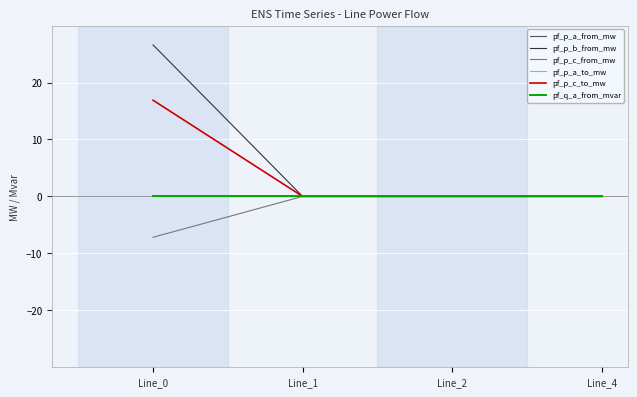

Is this an area chart (filled region under the line)?

No